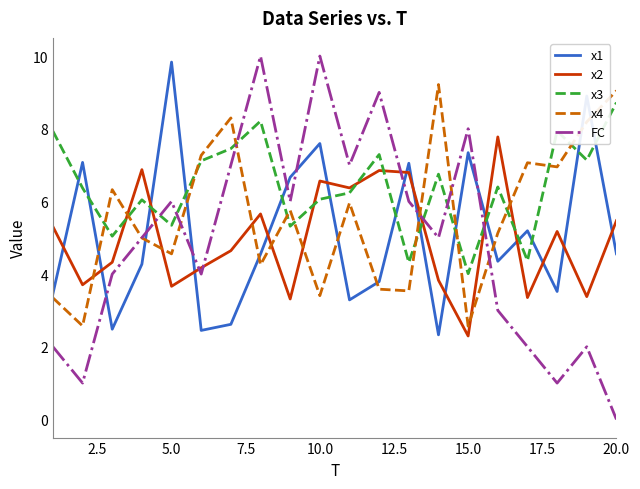

What are all the series names shown in the legend?

x1, x2, x3, x4, FC